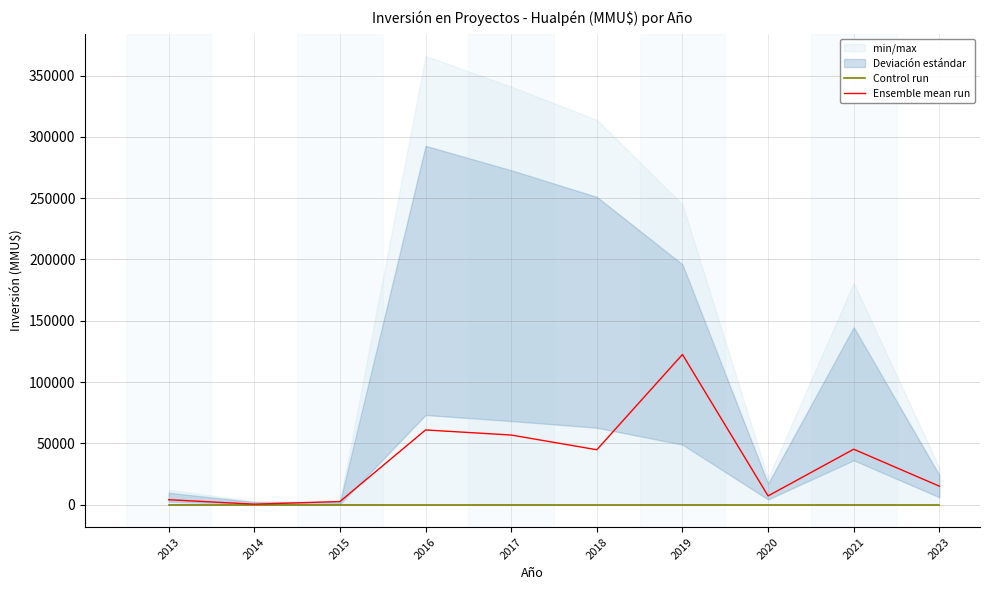

Reading left to right, what are all the values shown in this chart?

Control run: 0.0	0.0	0.0	0.0	0.0	0.0	0.0	0.0	0.0	0.0
Ensemble mean run: 4077.7	451.7	2600.0	60974.5	56824.7	44828.6	122512.5	7186.7	45250.0	15134.0